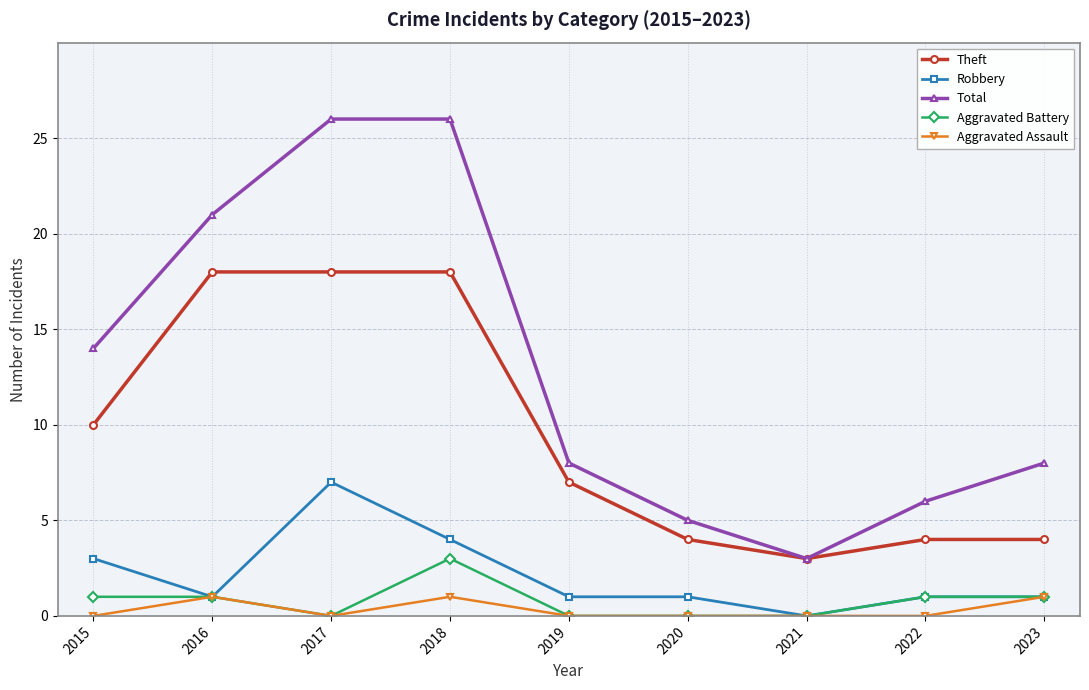

What is the sum of the Aggravated Assault values at 2022 and 2016?

1